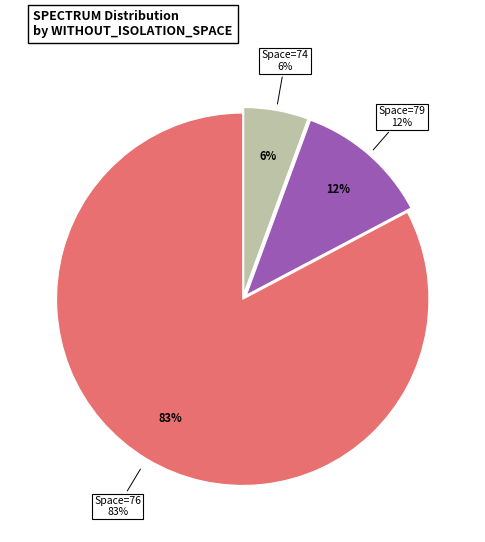

True or false: 79 accounts for 1% of the total.

False